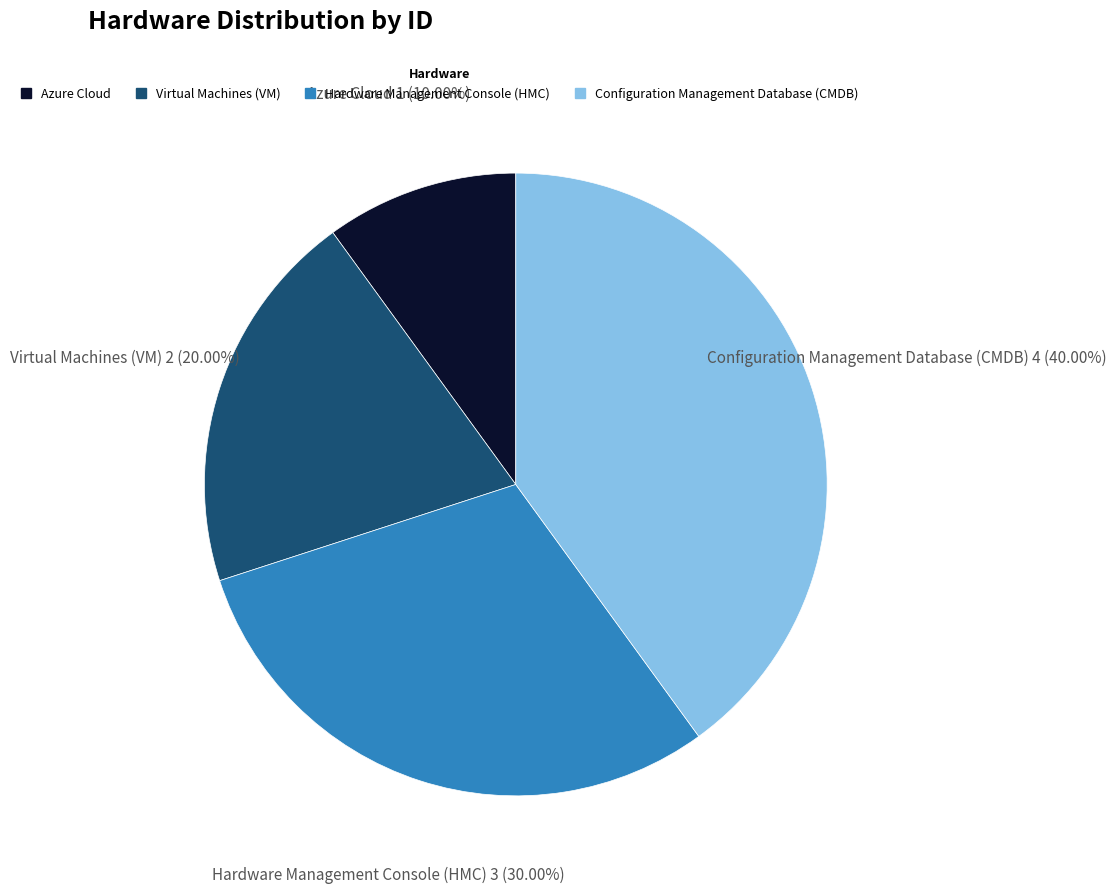

To the nearest percent, what is the average slice percentage?

25%